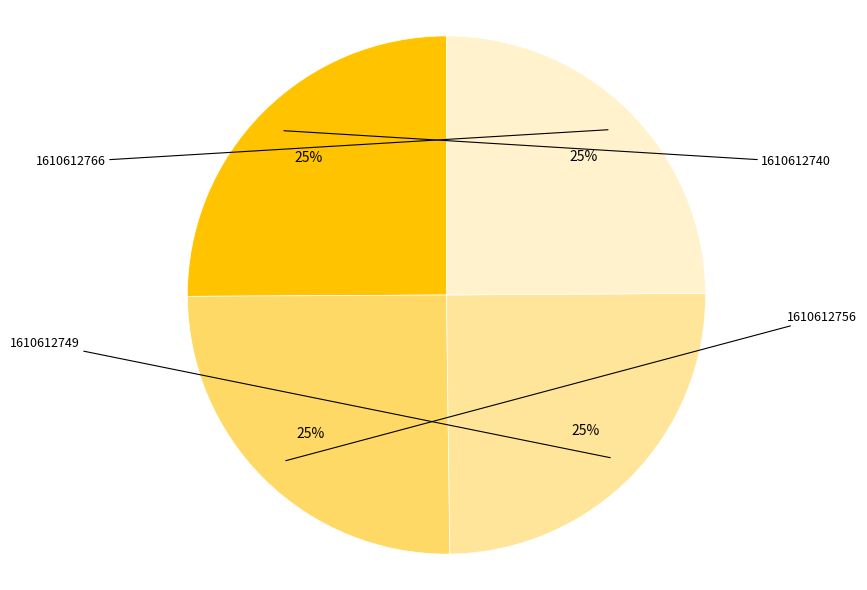

To the nearest percent, what is the average slice percentage?

25%